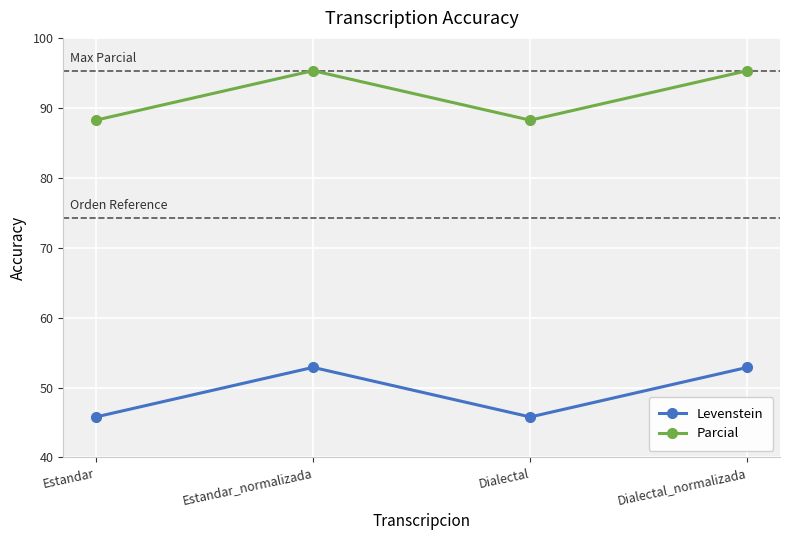

Reading left to right, transcribe all the data shown in this chart.

Levenstein: Estandar=45.8	Estandar_normalizada=52.9	Dialectal=45.8	Dialectal_normalizada=52.9
Parcial: Estandar=88.2	Estandar_normalizada=95.3	Dialectal=88.2	Dialectal_normalizada=95.3